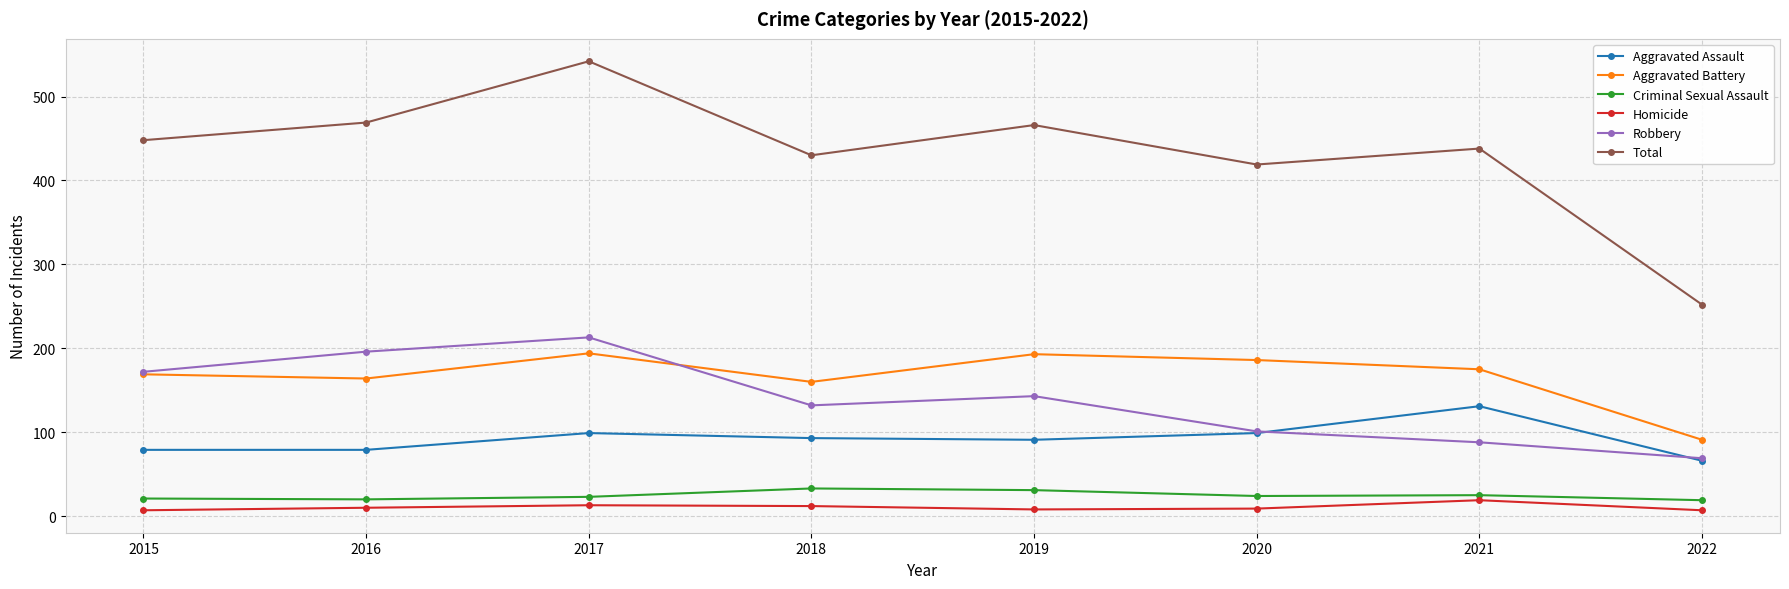

What is the minimum value for Criminal Sexual Assault?

19